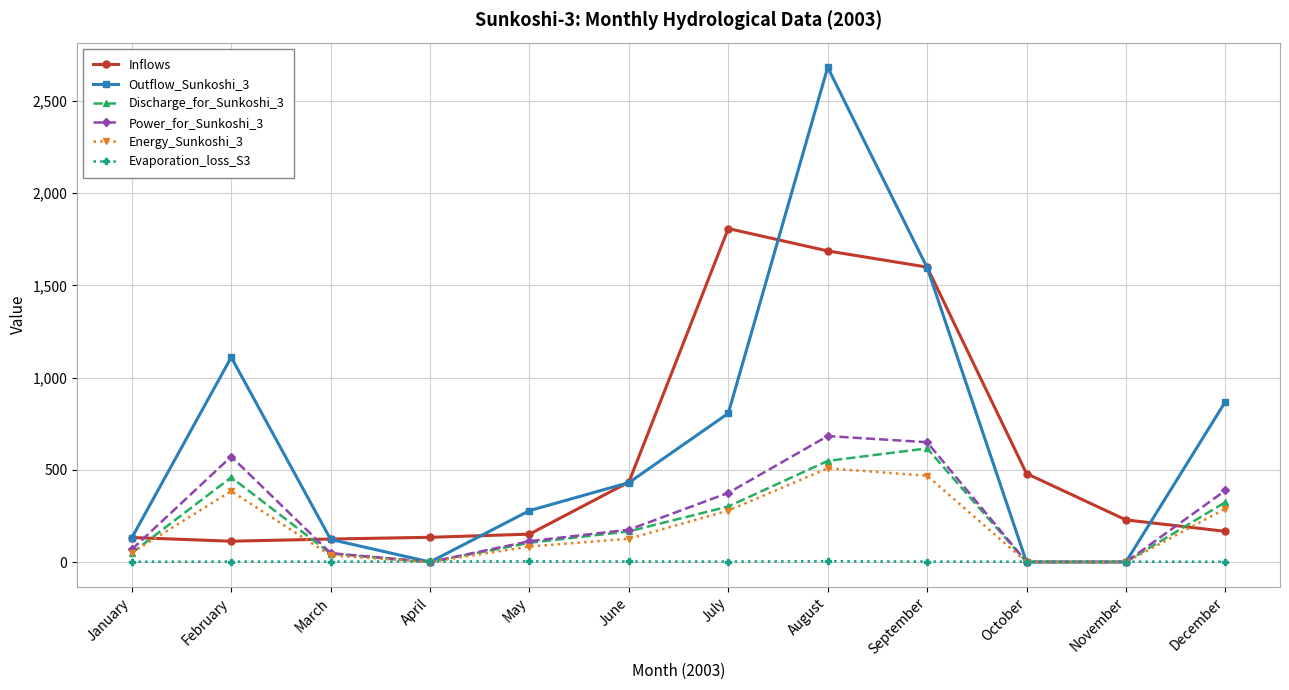

Does the chart have visible grid lines?

Yes